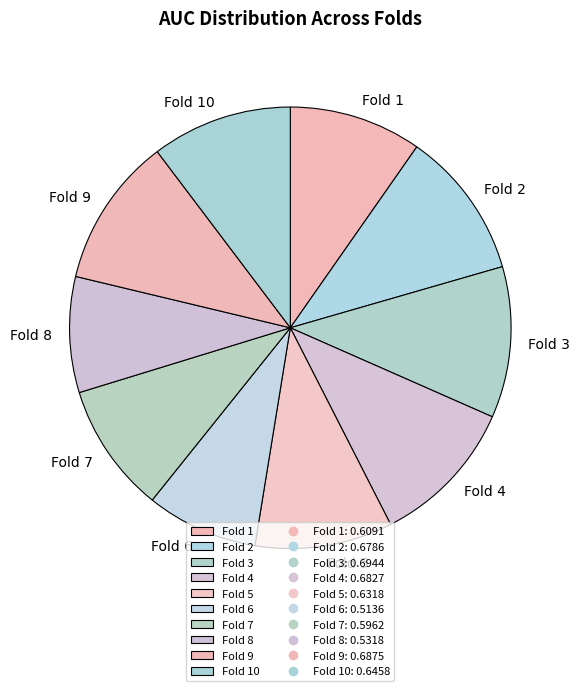

Is it true that Fold 9 is 2% of the pie?

False